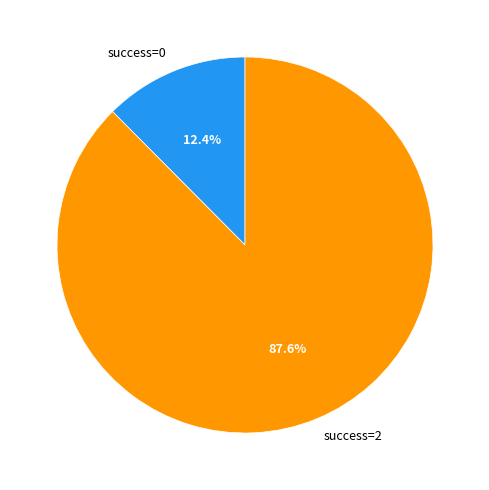

Which slice is the largest?

success=2